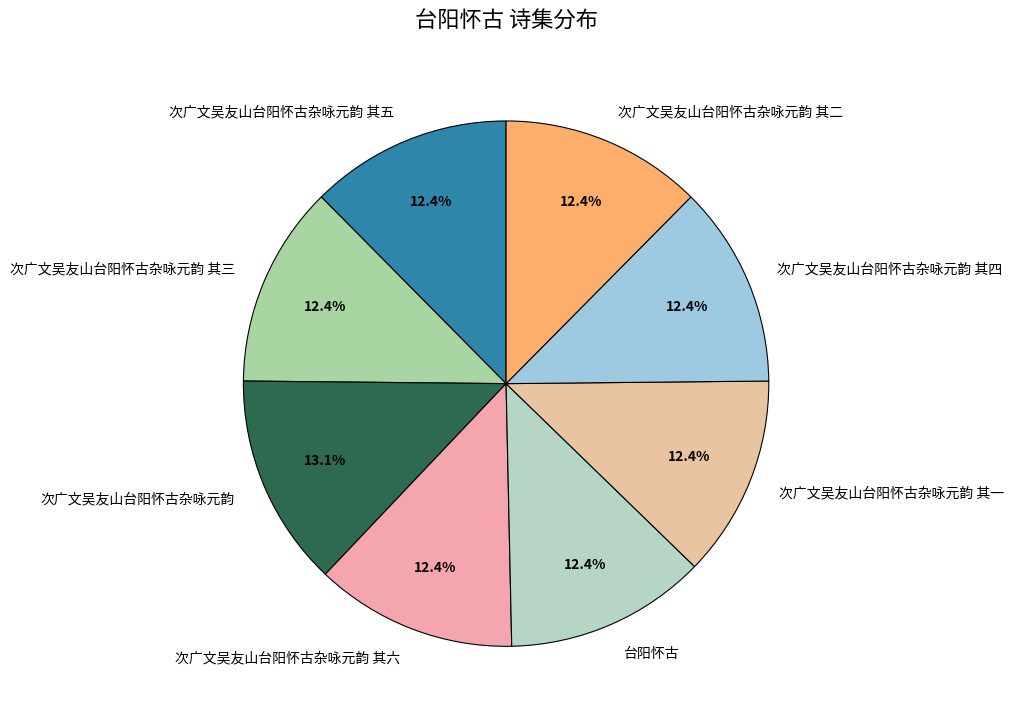

Which slice is the largest?

次广文吴友山台阳怀古杂咏元韵